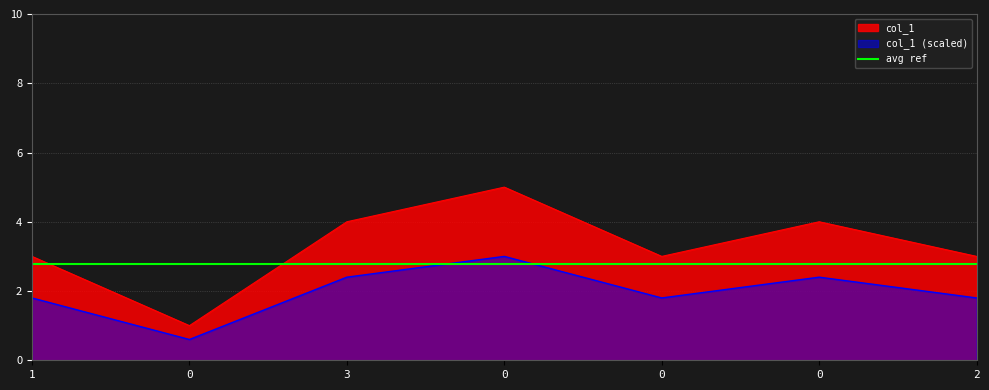

What is the sum of the values at 0 and 0?

8